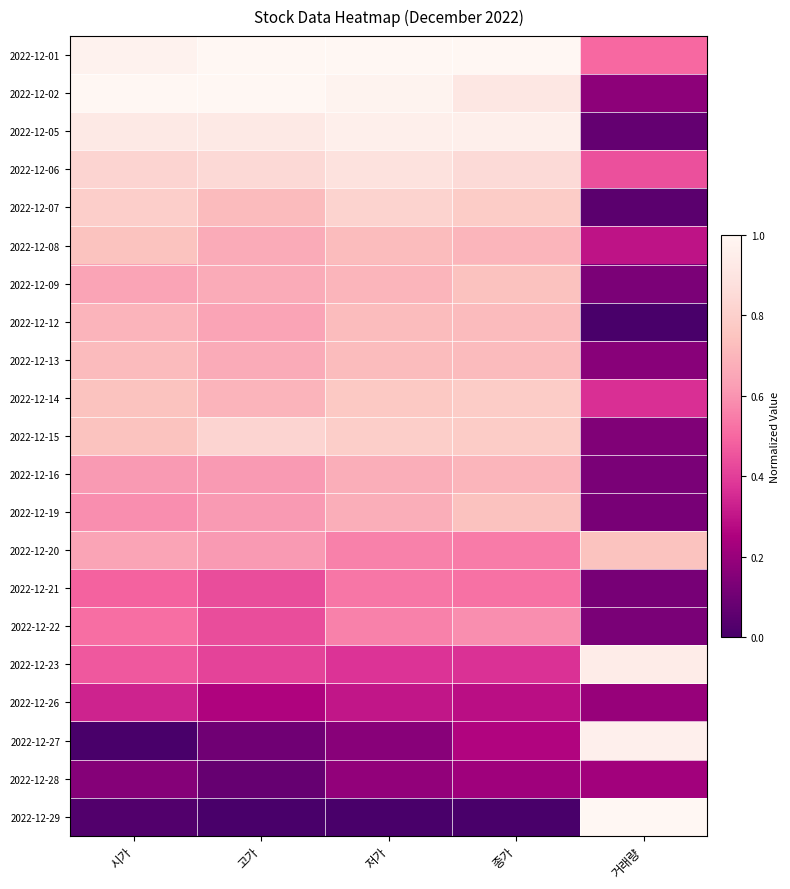

At which category is the sum across all series the highest?

종가